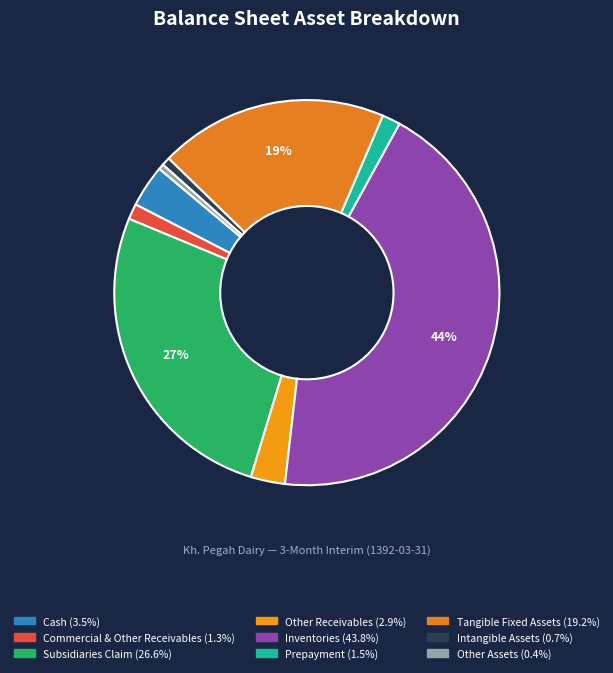

How many segments does this pie chart have?

9